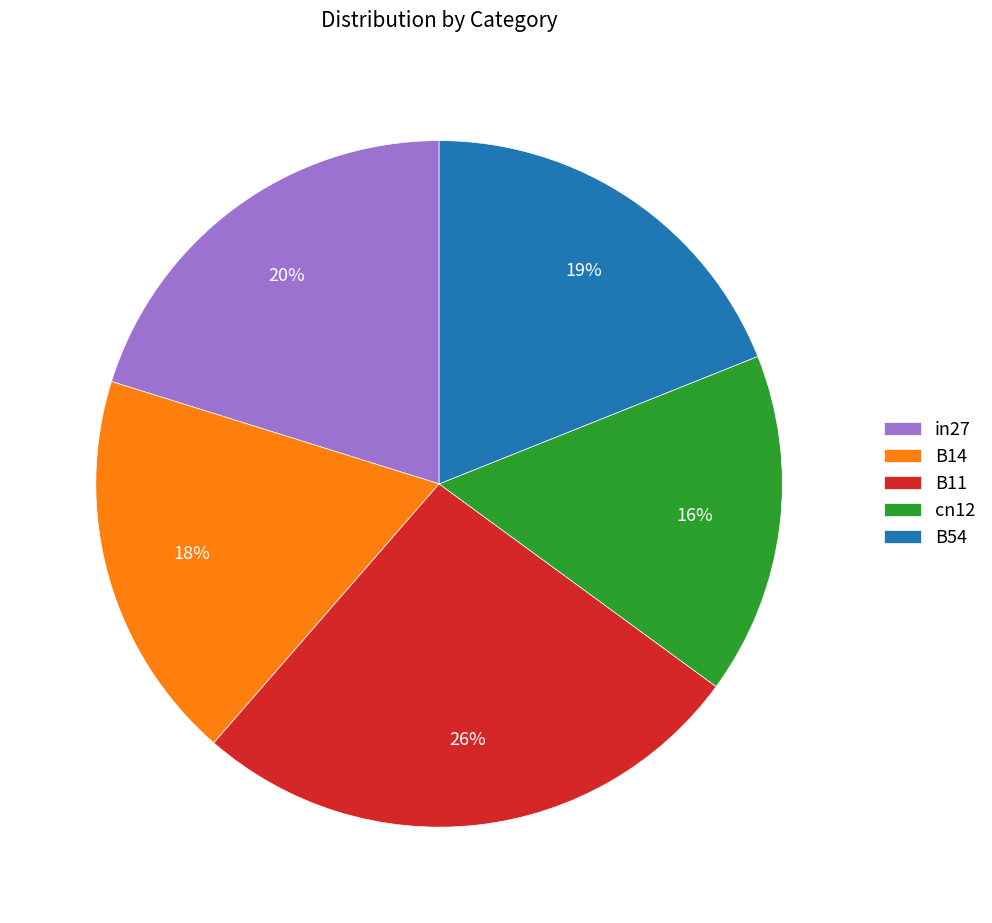

Which slice is the smallest?

cn12